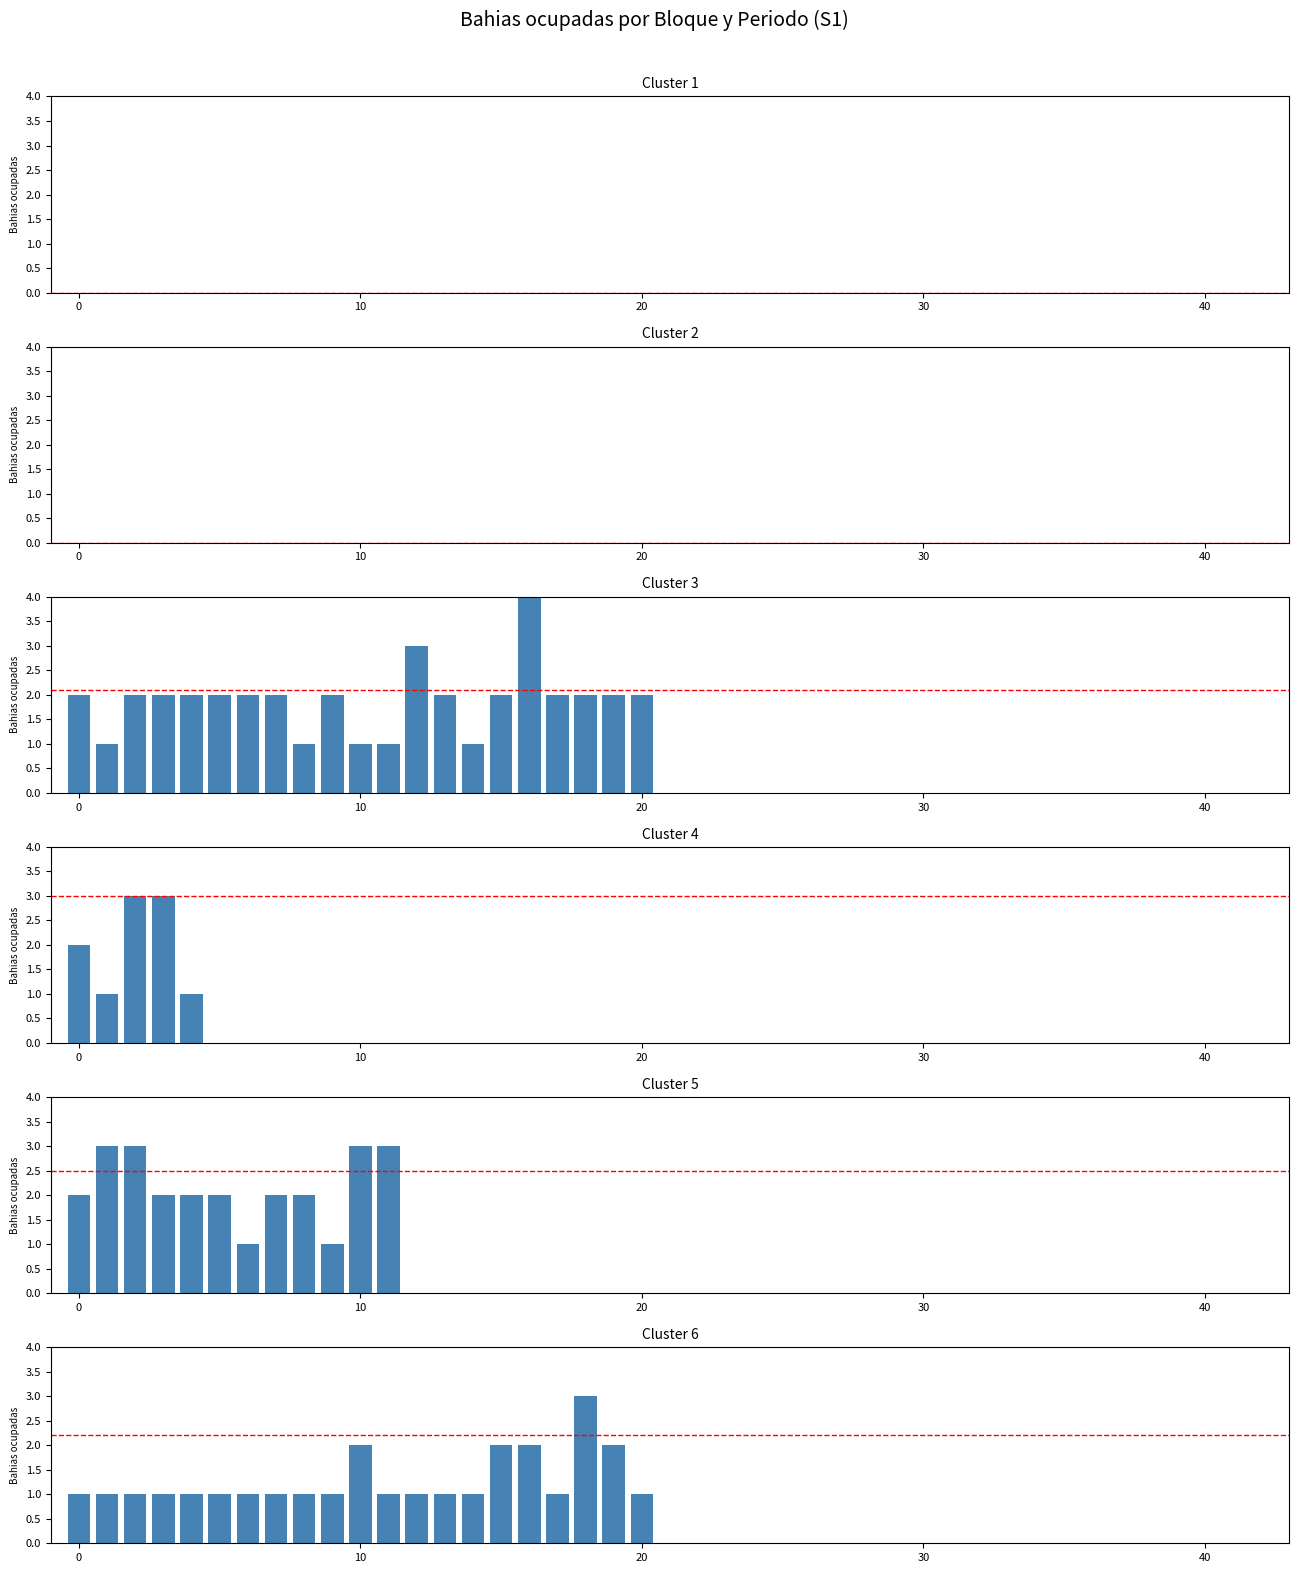

What is the sum of all C6 values?

27